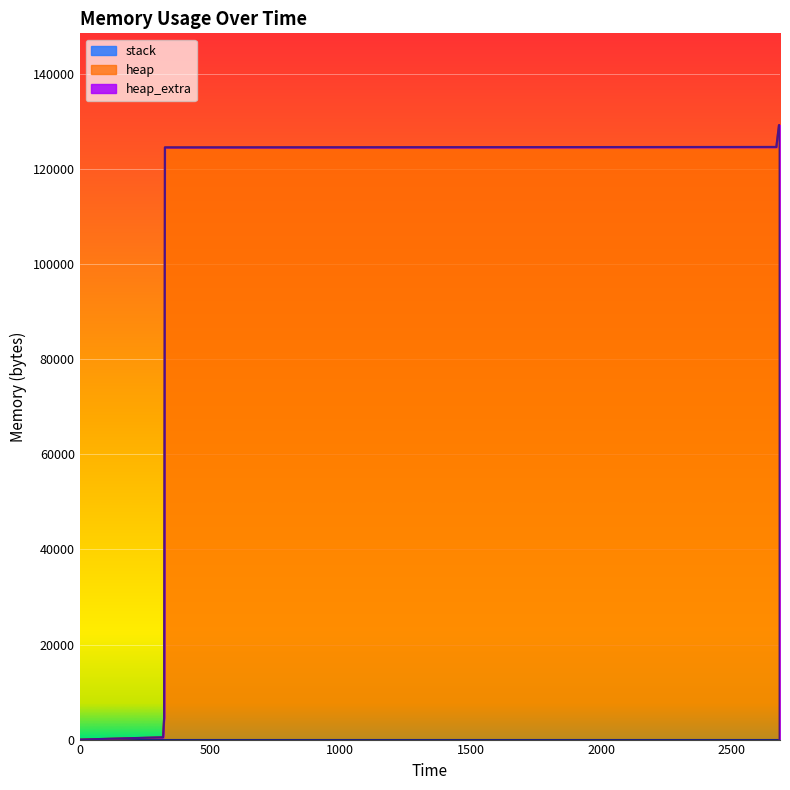

The heap series shows 63642 at 2685. True or false?

False